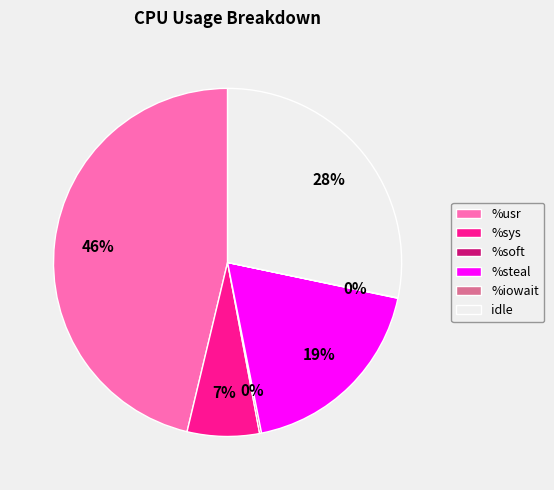

To the nearest percent, what is the difference between the largest and smallest slice percentages?

46%